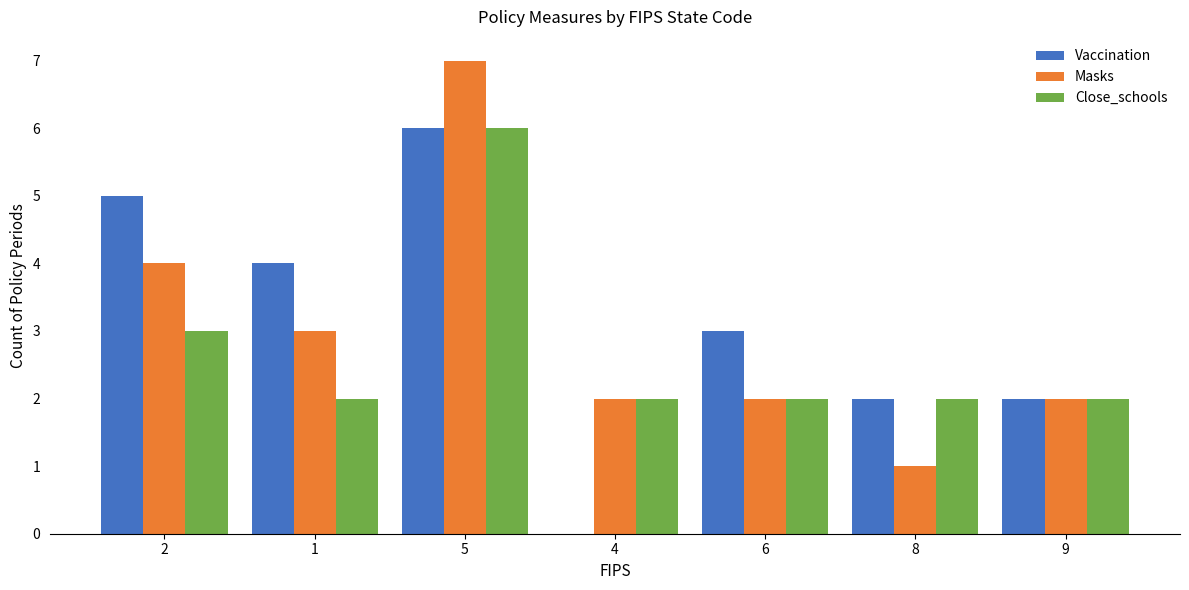

Reading left to right, what are all the values shown in this chart?

Vaccination: 2=5	1=4	5=6	4=0	6=3	8=2	9=2
Masks: 2=4	1=3	5=7	4=2	6=2	8=1	9=2
Close_schools: 2=3	1=2	5=6	4=2	6=2	8=2	9=2